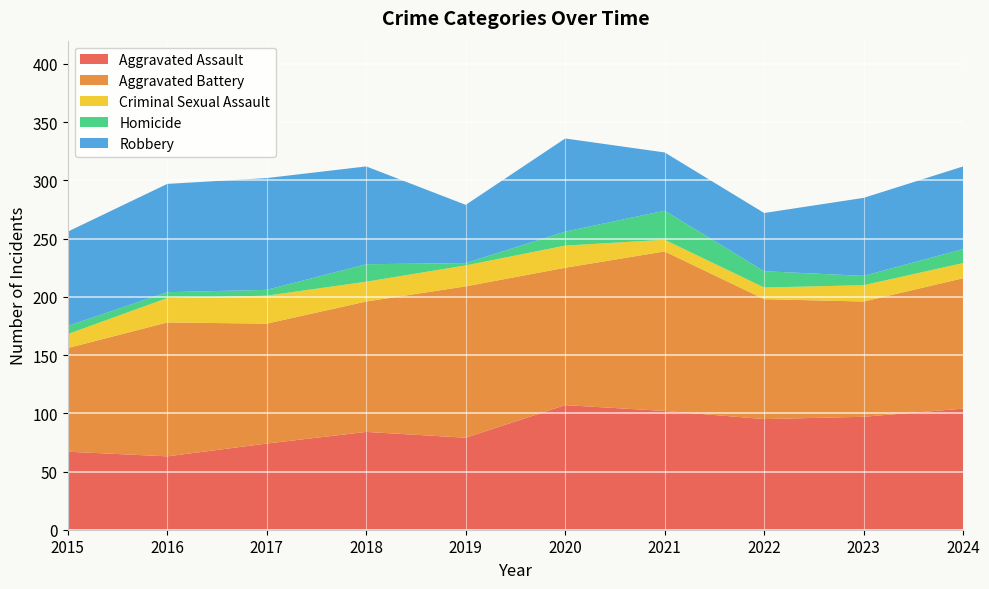

Reading right to left, what are all the values shown in this chart?

Aggravated Assault: 2024=104	2023=97	2022=95	2021=102	2020=107	2019=79	2018=84	2017=74	2016=63	2015=67
Aggravated Battery: 2024=112	2023=99	2022=103	2021=137	2020=118	2019=130	2018=112	2017=103	2016=115	2015=89
Criminal Sexual Assault: 2024=13	2023=14	2022=10	2021=10	2020=19	2019=18	2018=17	2017=24	2016=21	2015=12
Homicide: 2024=12	2023=8	2022=14	2021=25	2020=12	2019=2	2018=15	2017=5	2016=5	2015=7
Robbery: 2024=71	2023=67	2022=50	2021=50	2020=80	2019=50	2018=84	2017=96	2016=93	2015=81